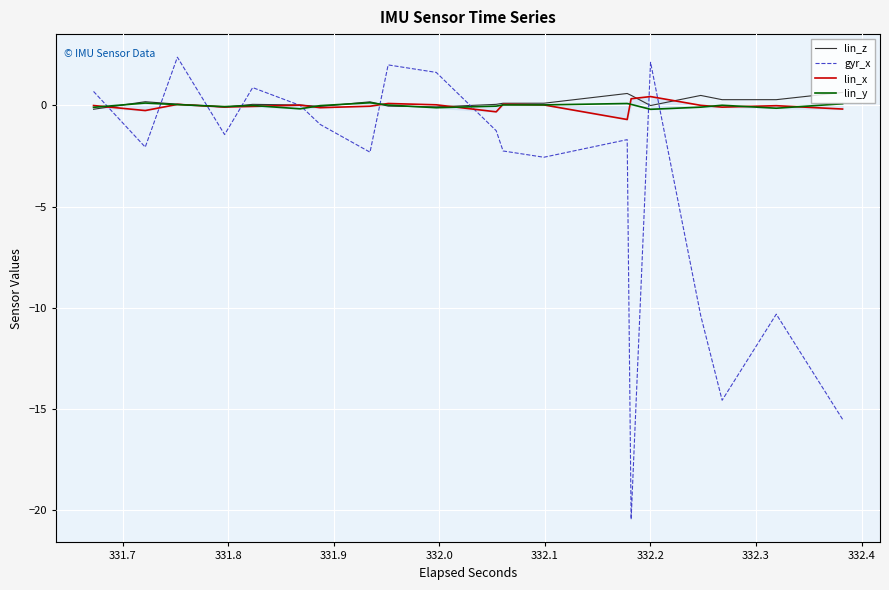

True or false: lin_z has more than 1 points higher than both neighbors.

False